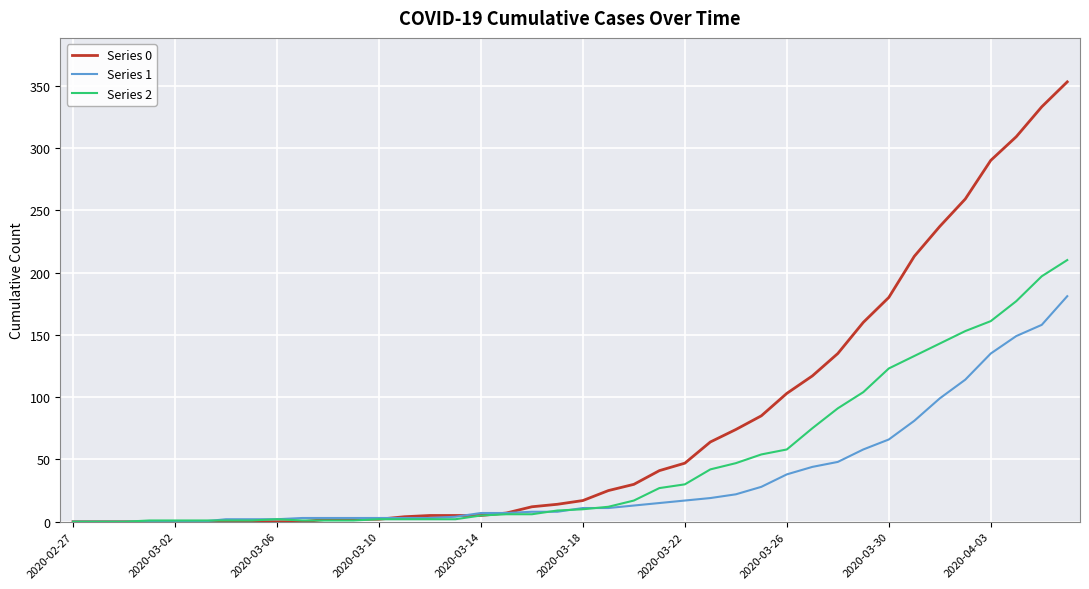

Rank the series by their average value, from highest to lowest.

Series 0, Series 2, Series 1